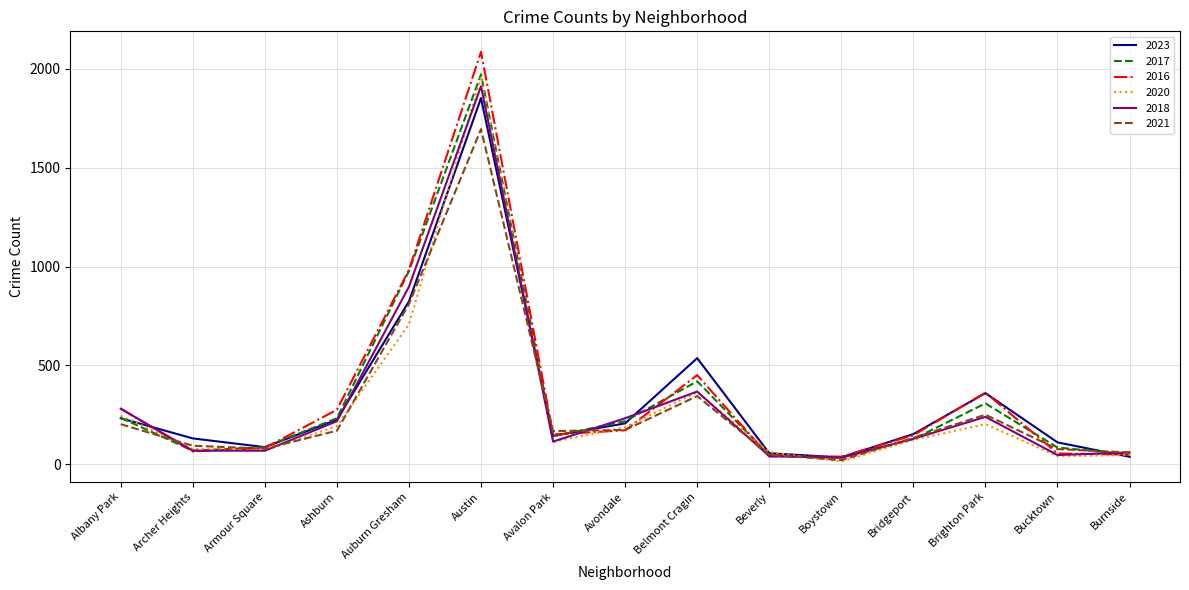

Which category has the lowest value across all series?

Boystown